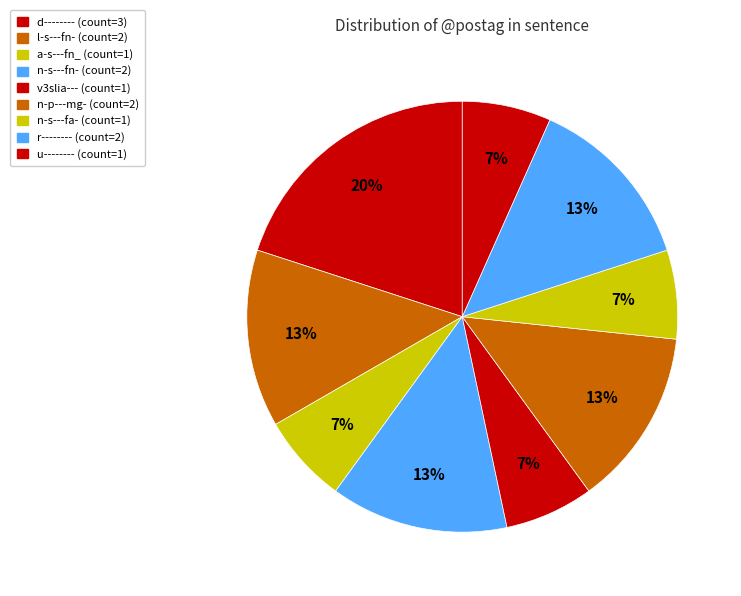

Is l-s---fn- the majority of the pie?

No